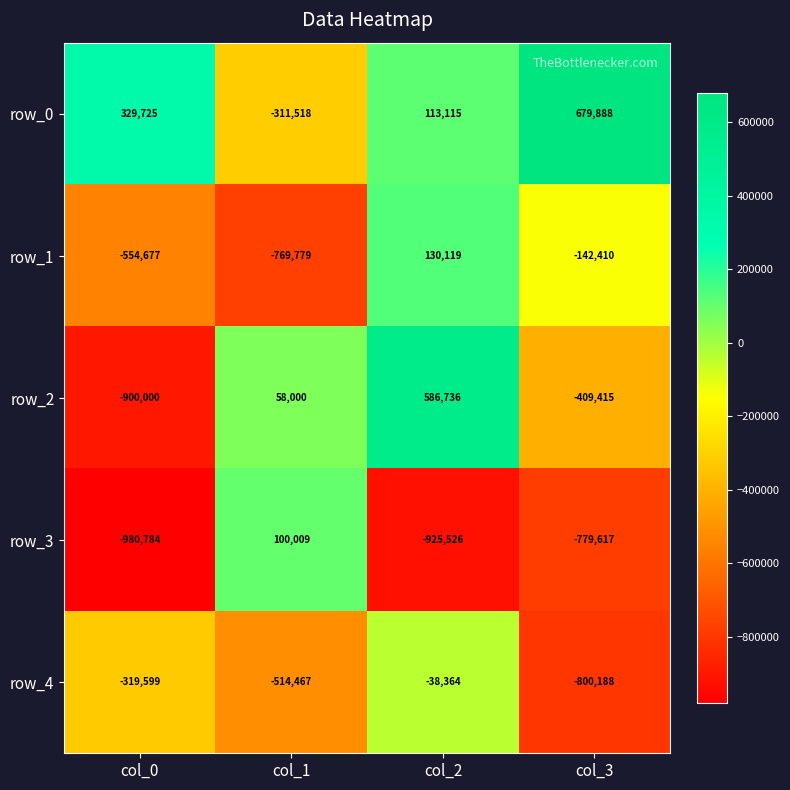

Rank the categories by row_3 value from lowest to highest.

col_0, col_2, col_3, col_1